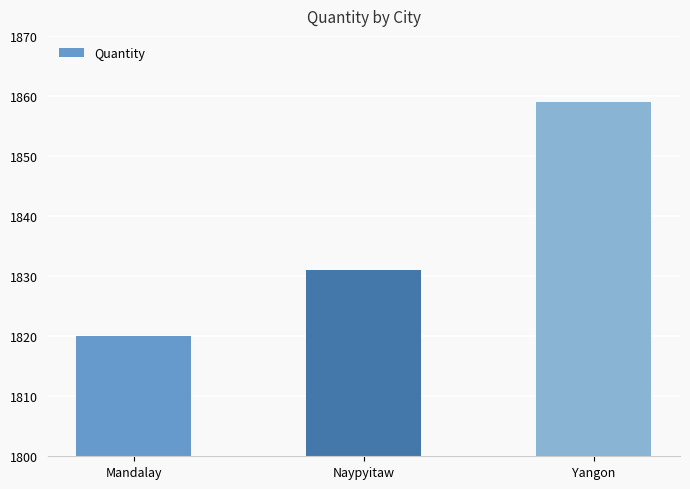

Reading right to left, list all the values displayed in this chart.

Yangon=1859	Naypyitaw=1831	Mandalay=1820